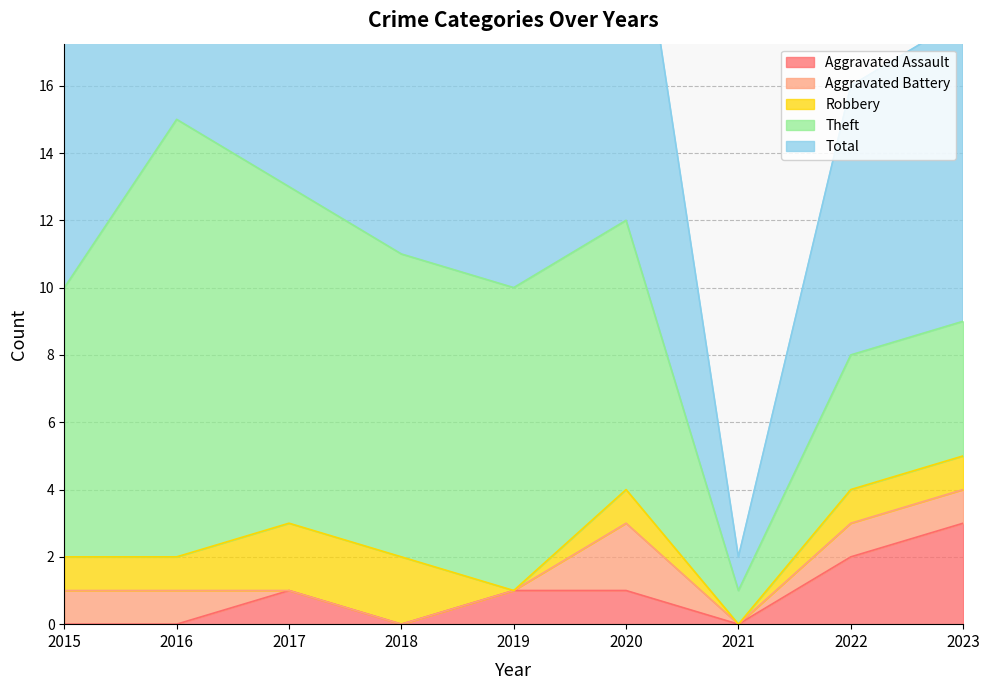

Reading left to right, list all the values displayed in this chart.

Aggravated Assault: 2015=0	2016=0	2017=1	2018=0	2019=1	2020=1	2021=0	2022=2	2023=3
Aggravated Battery: 2015=1	2016=1	2017=0	2018=0	2019=0	2020=2	2021=0	2022=1	2023=1
Robbery: 2015=1	2016=1	2017=2	2018=2	2019=0	2020=1	2021=0	2022=1	2023=1
Theft: 2015=8	2016=13	2017=10	2018=9	2019=9	2020=8	2021=1	2022=4	2023=4
Total: 2015=10	2016=15	2017=13	2018=13	2019=10	2020=12	2021=1	2022=8	2023=9